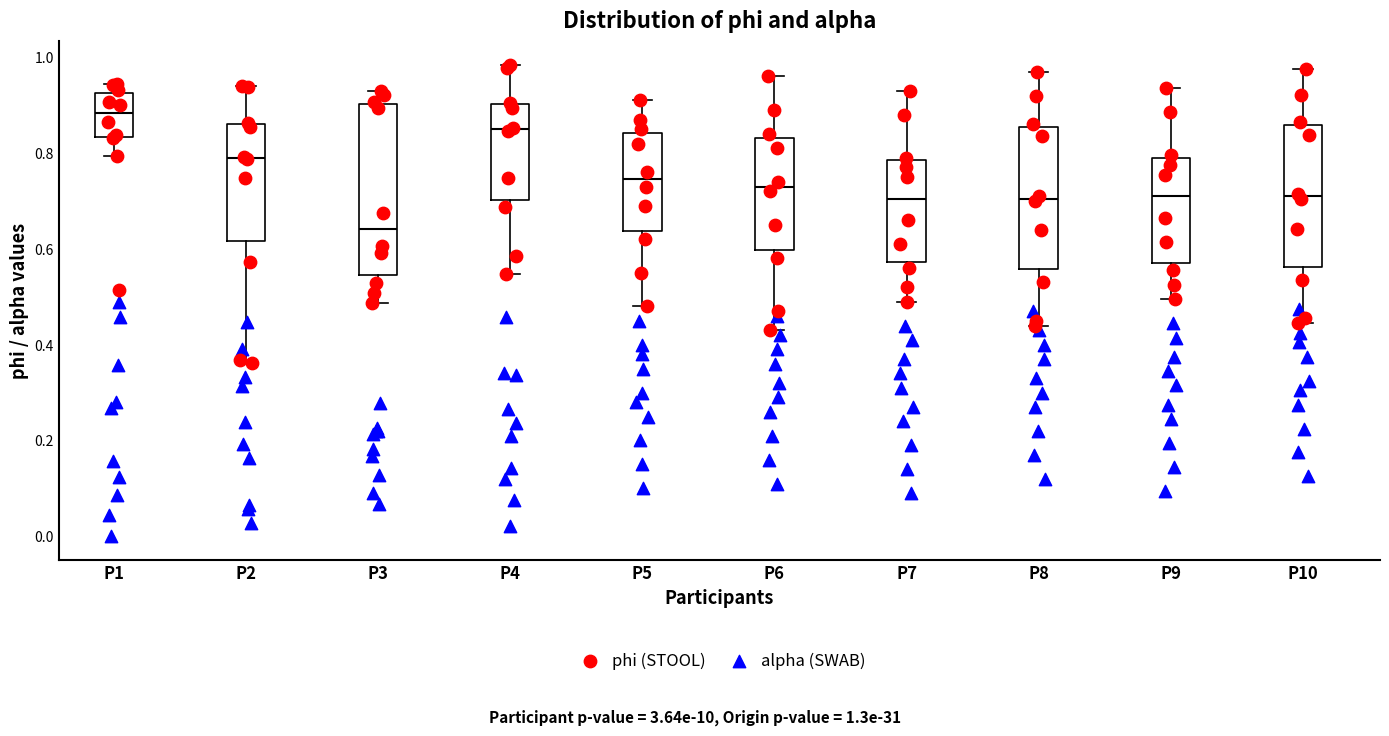

Reading left to right, transcribe this box plot: for each box, give where its median line is, the range the box spans, and where its two whiskers end, as read against the y-axis. The values are not printed on the chart, so give them approximately, as read against the axis.

P1: median 0.88, box 0.84 to 0.92, whiskers 0.80 to 0.94
P2: median 0.78, box 0.62 to 0.86, whiskers 0.36 to 0.94
P3: median 0.64, box 0.54 to 0.90, whiskers 0.48 to 0.92
P4: median 0.84, box 0.70 to 0.90, whiskers 0.54 to 0.98
P5: median 0.74, box 0.64 to 0.84, whiskers 0.48 to 0.92
P6: median 0.74, box 0.60 to 0.84, whiskers 0.44 to 0.96
P7: median 0.70, box 0.58 to 0.78, whiskers 0.50 to 0.94
P8: median 0.70, box 0.56 to 0.86, whiskers 0.44 to 0.98
P9: median 0.72, box 0.58 to 0.80, whiskers 0.50 to 0.94
P10: median 0.72, box 0.56 to 0.86, whiskers 0.44 to 0.98